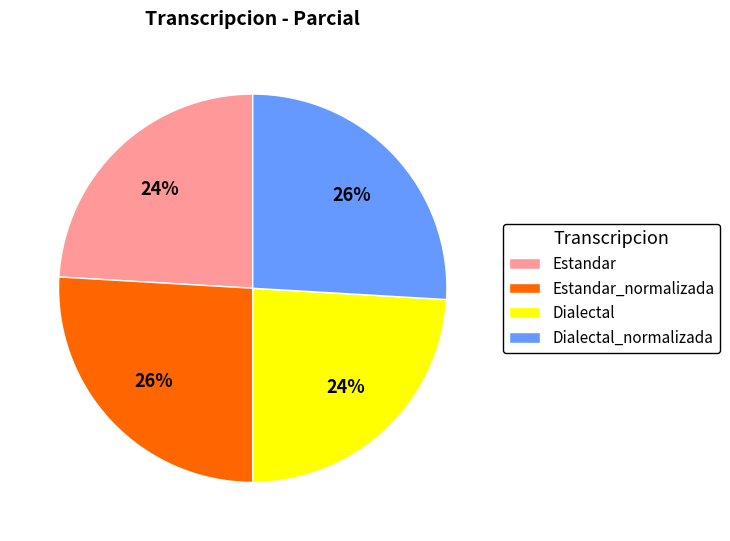

Count the number of slices in the pie.

4